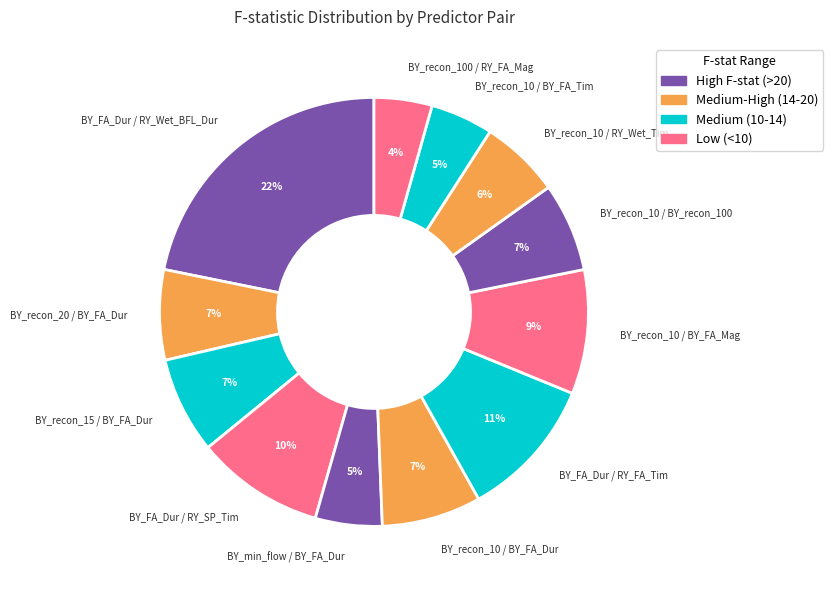

Does any single category account for the majority?

No